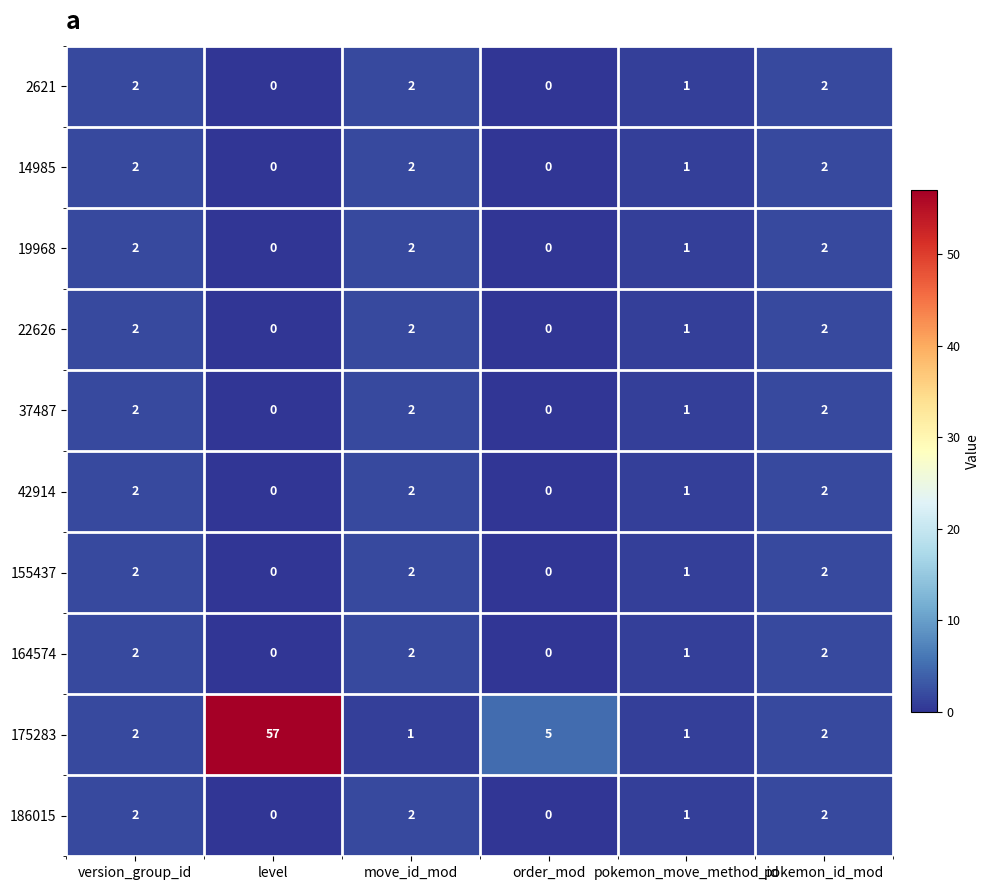

Which series has the largest total across all categories?

175283